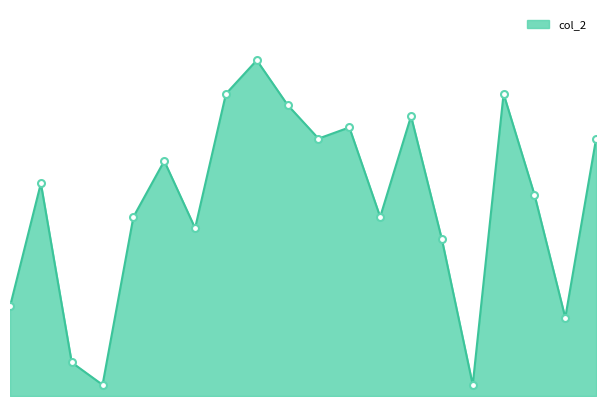

Where is the first local minimum?

3